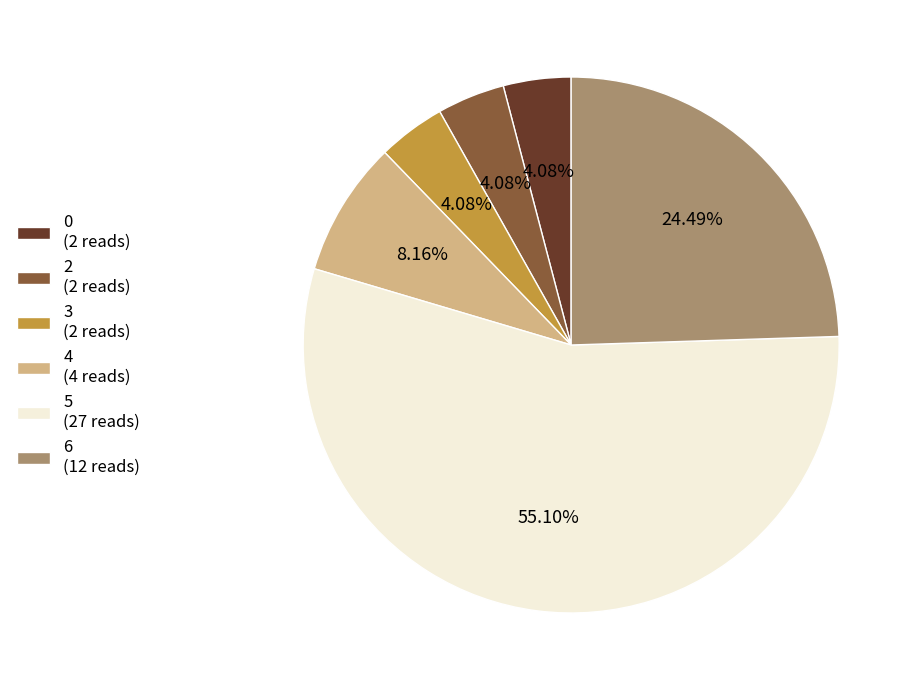

Between 5 (27 reads) and 3 (2 reads), which is larger?

5 (27 reads)